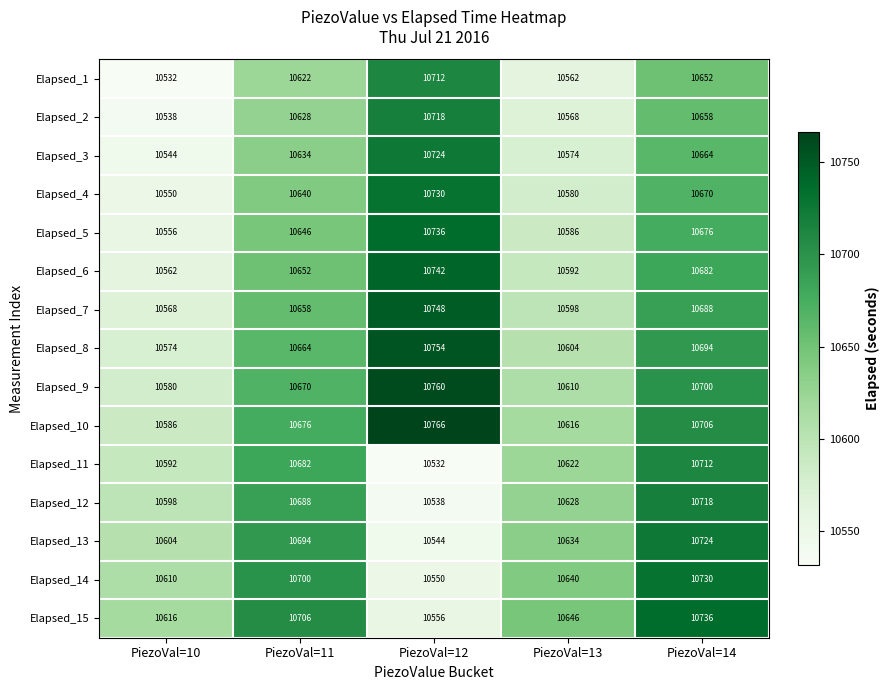

Is it true that Elapsed_10 equals 10766 at PiezoVal=12?

True